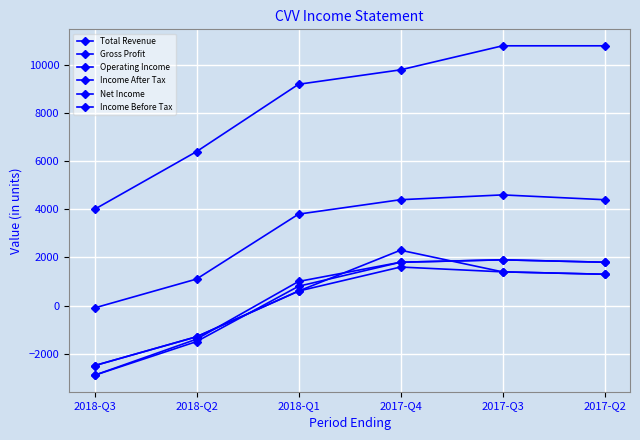

How many series are shown in this chart?

6